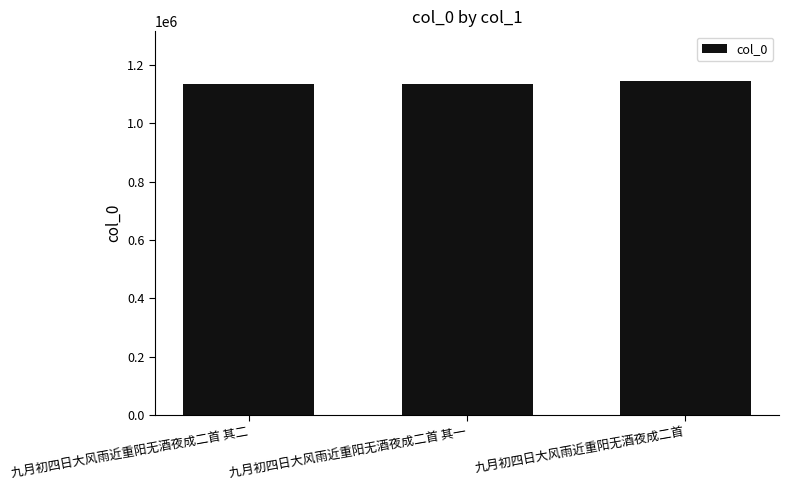

How many values are below 1134394?

1